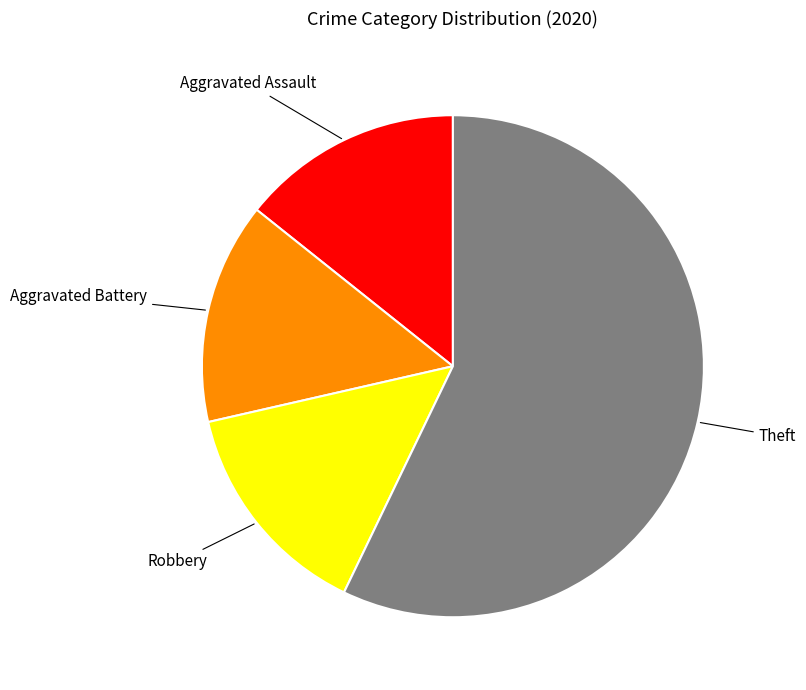

Does any single category account for the majority?

Yes